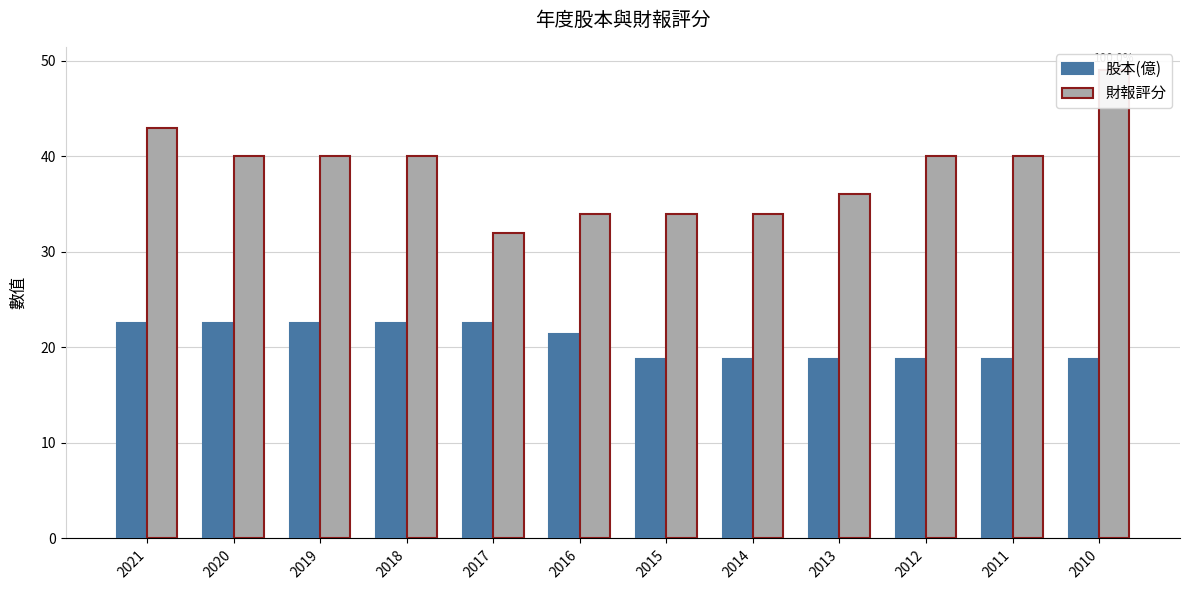

How many 財報評分 values are between 34 and 40?

9